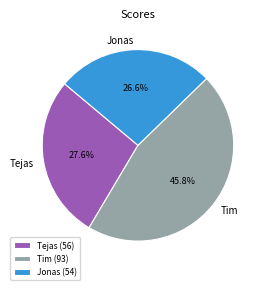

The Tim slice represents 54% of the pie. True or false?

False